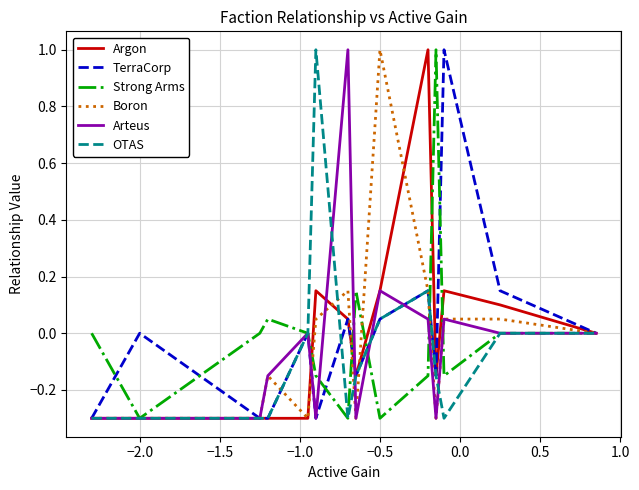

Which series has the largest total across all categories?

TerraCorp